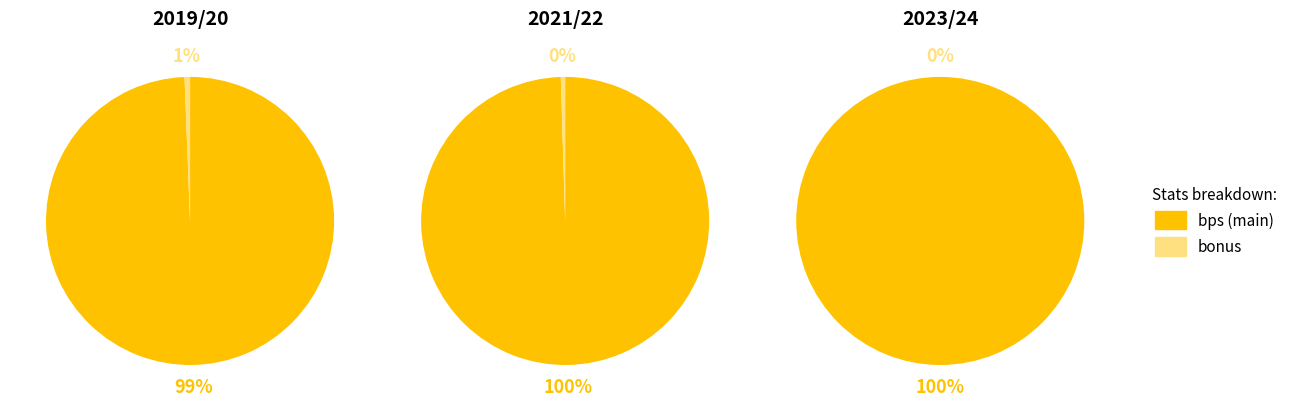

What is the smallest slice in the pie chart?

2023/24